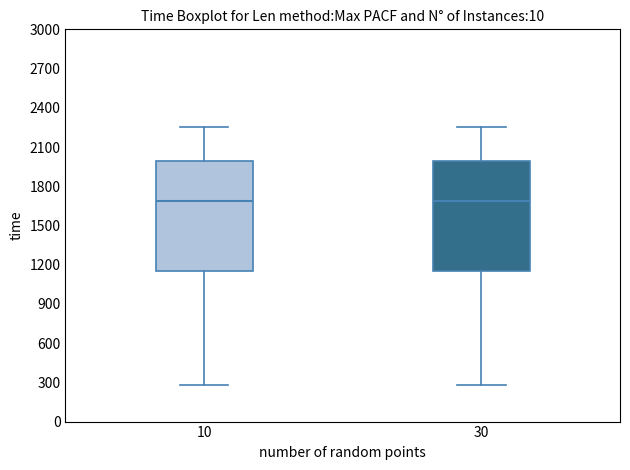

Reading left to right, transcribe this box plot: for each box, give where its median line is, the range the box spans, and where its two whiskers end, as read against the y-axis. The values are not printed on the chart, so give them approximately, as read against the axis.

10: median 1700, box 1150 to 2000, whiskers 300 to 2250
30: median 1700, box 1150 to 2000, whiskers 300 to 2250